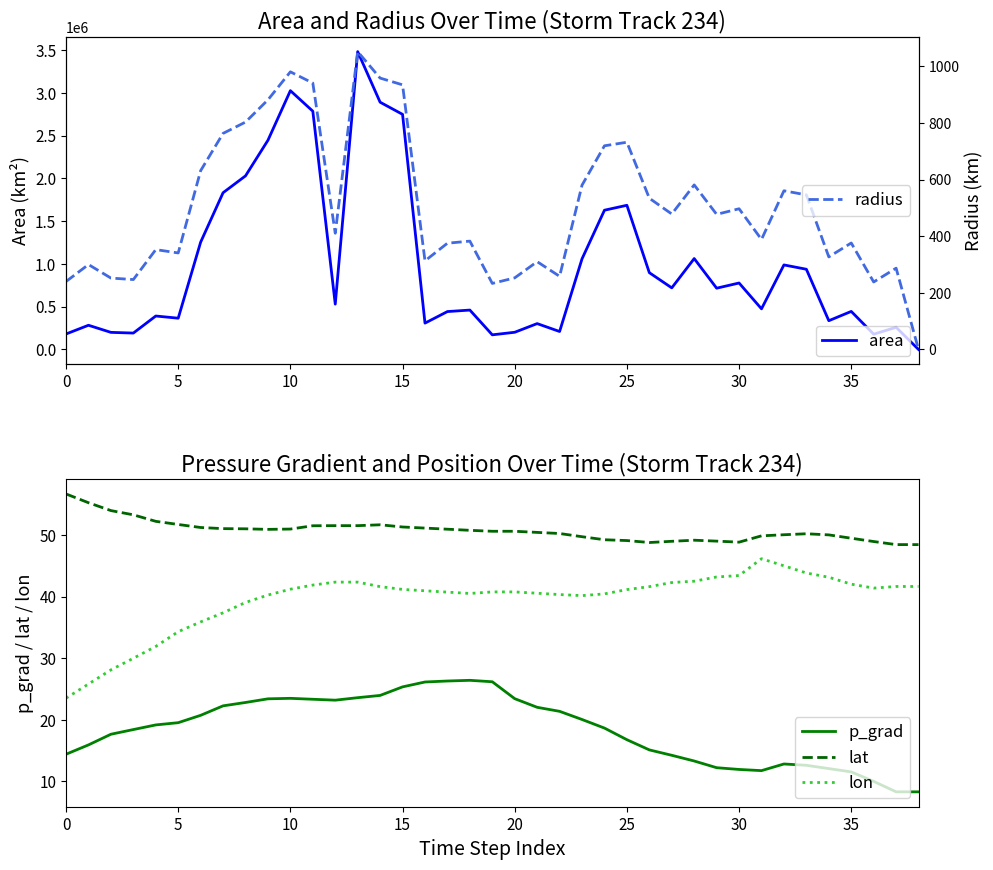

Between 0 and 32, which series saw the biggest shift?

area